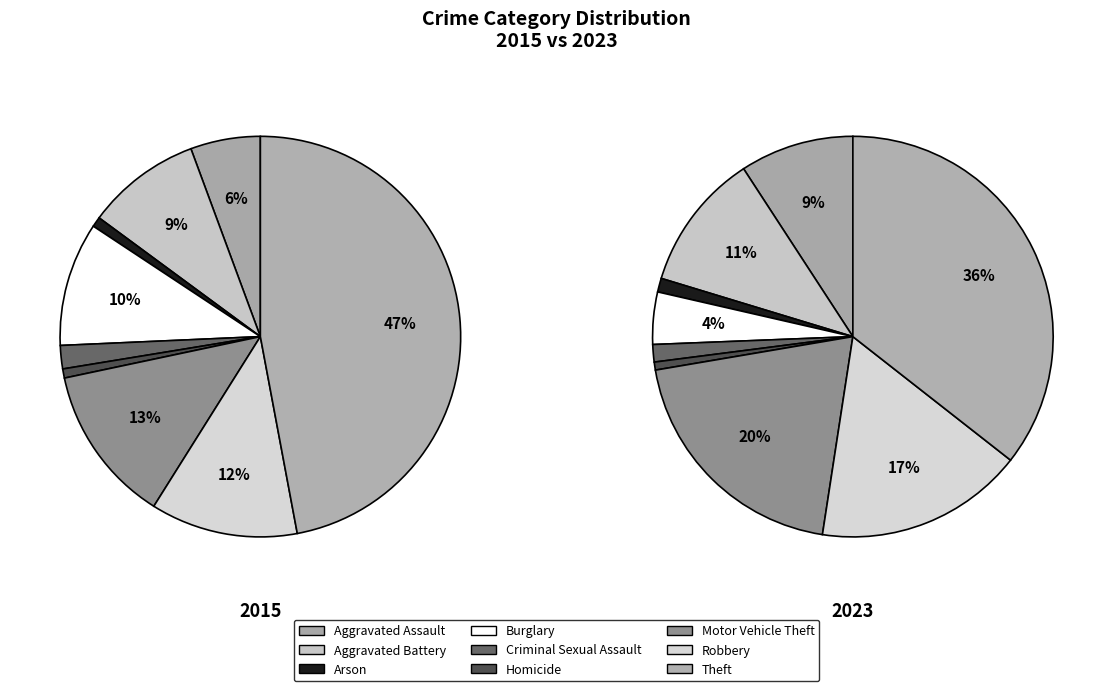

Is Theft the majority of the pie?

No